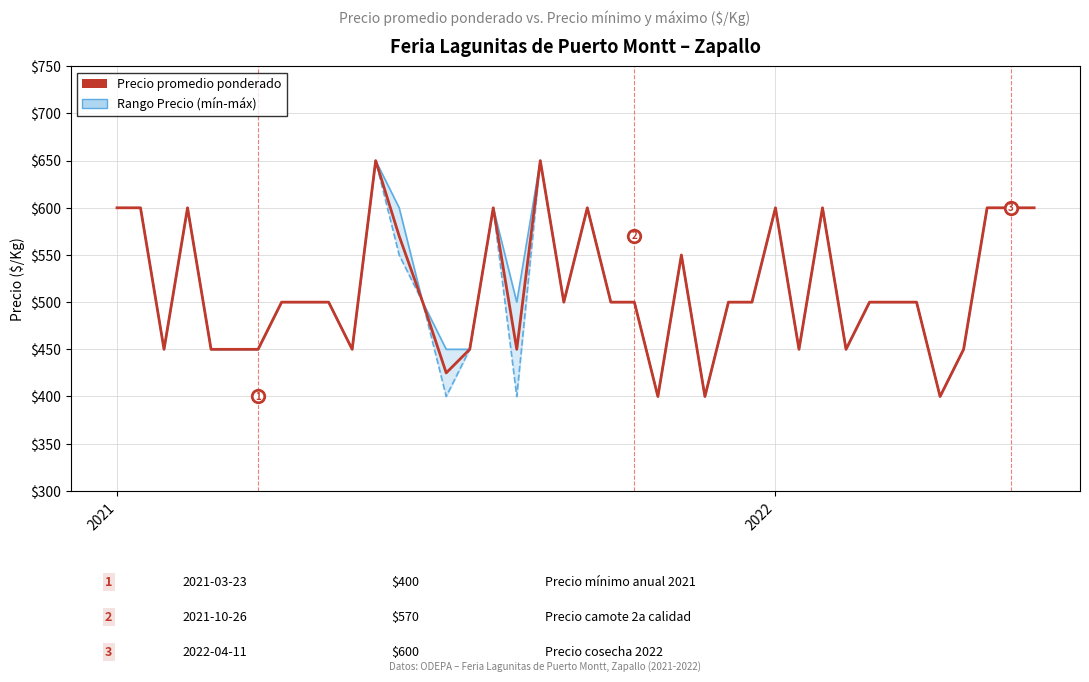

True or false: Precio promedio ponderado and Precio máximo cross at least once.

False